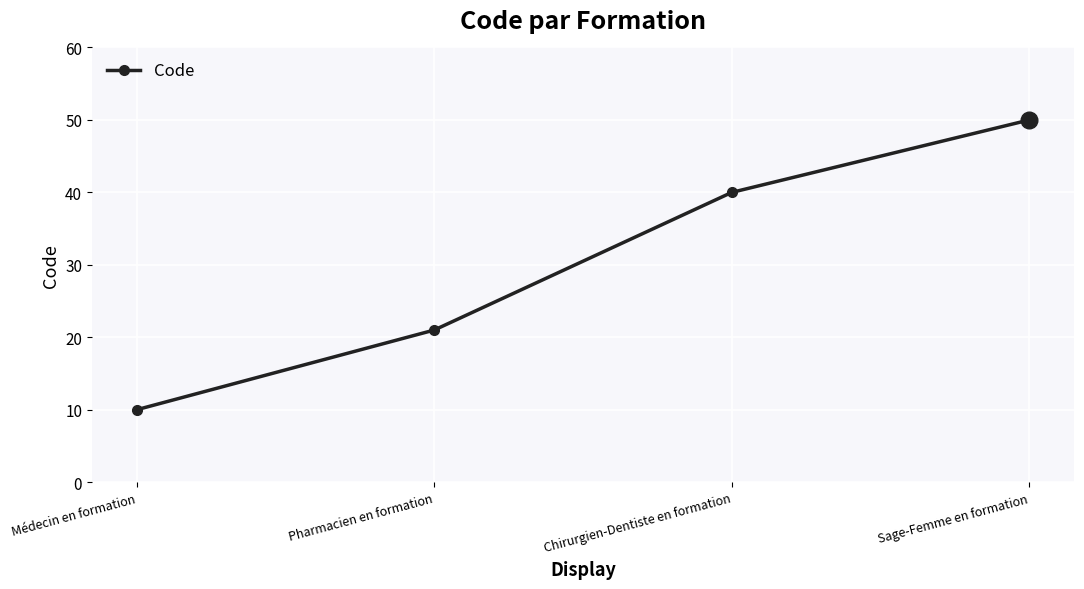

How many values are below 40?

2